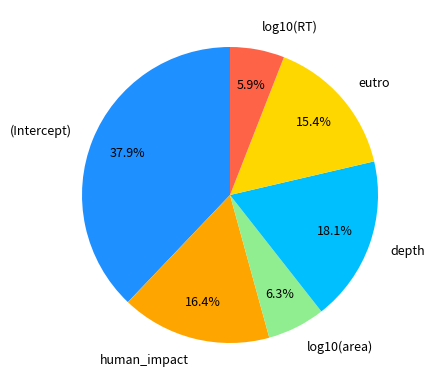

How many slices are in this pie chart?

6